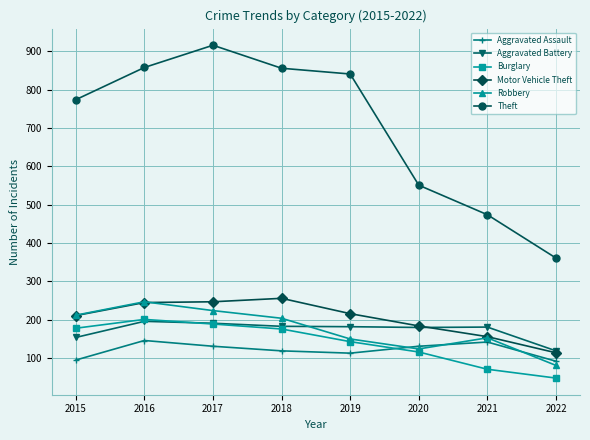

Does the chart display data point markers on the line(s)?

Yes